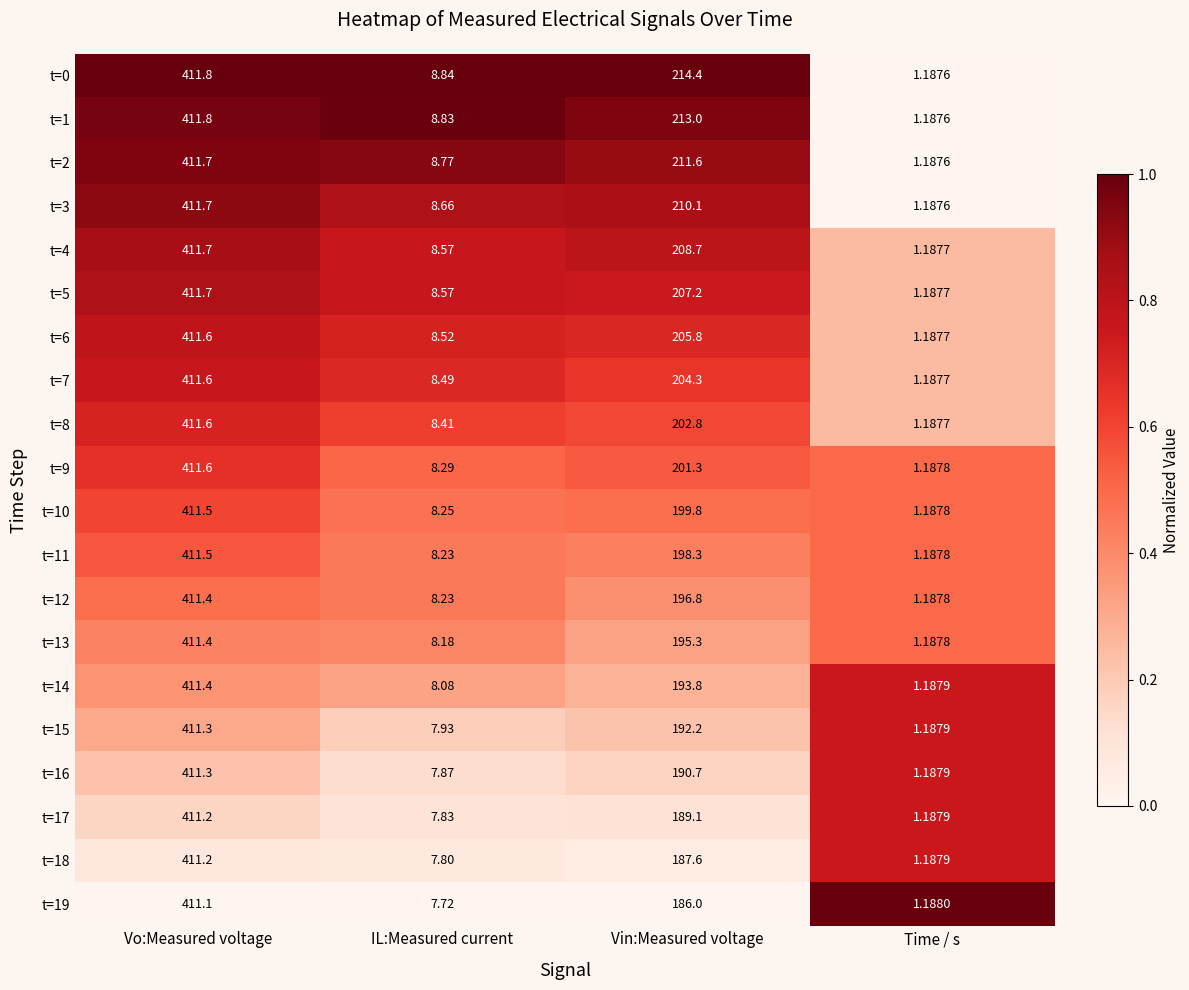

Is the value of t=11 at IL:Measured current greater than the value of t=12 at Vo:Measured voltage?

No